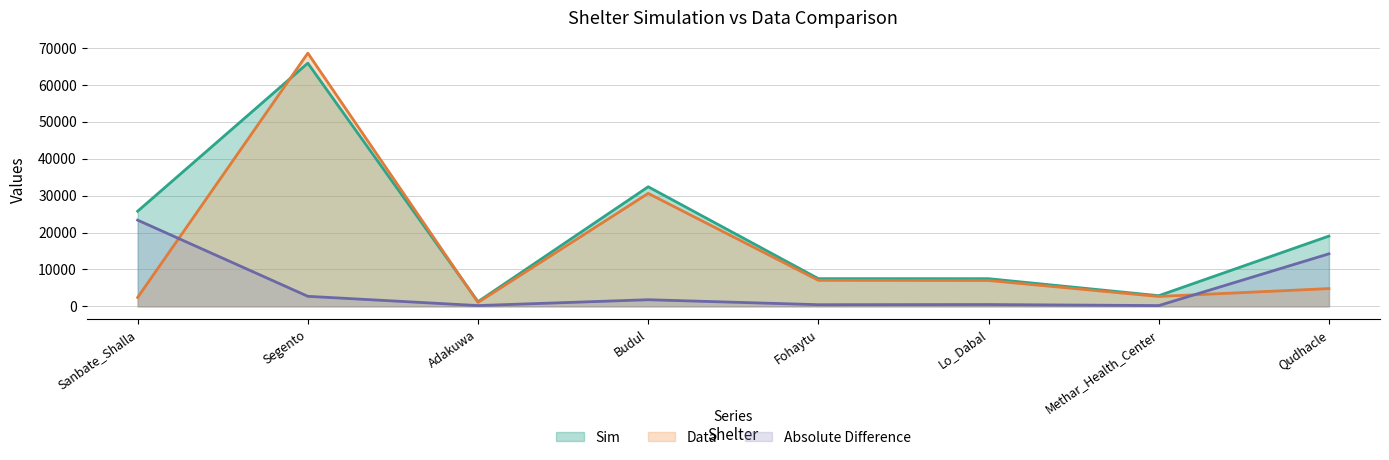

Rank the series by their maximum value, from lowest to highest.

Absolute Difference, Sim, Data